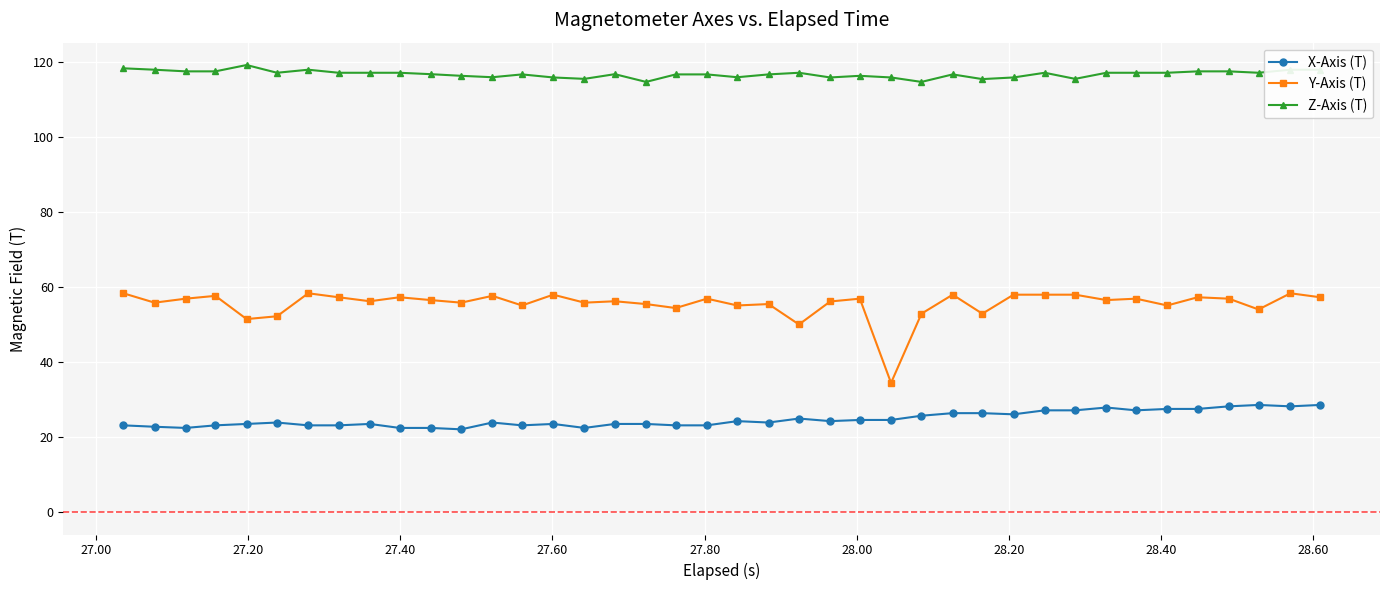

Which series has the largest total across all categories?

Z-Axis (T)